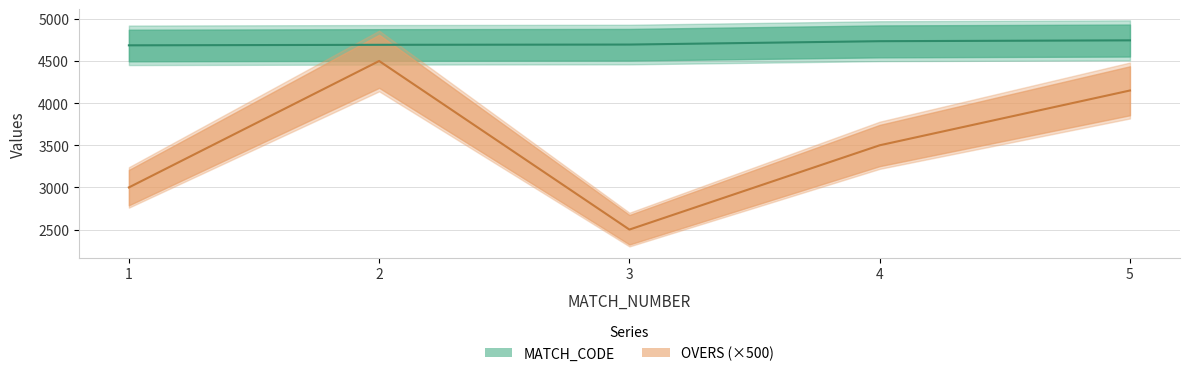

Which series has the largest total across all categories?

MATCH_CODE